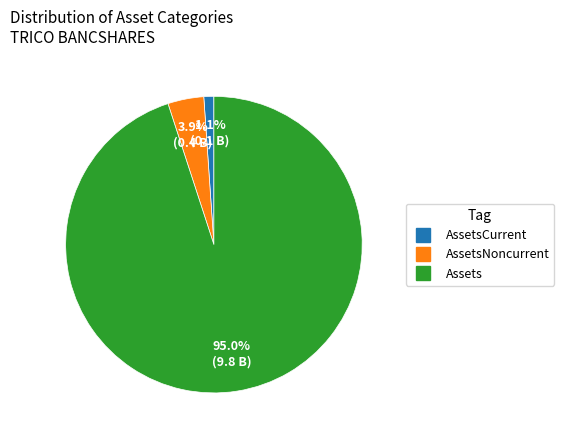

Does any single category account for the majority?

Yes